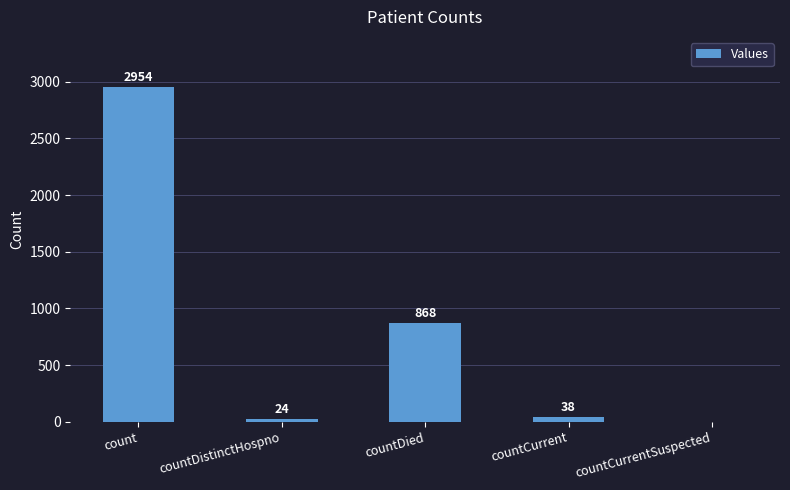

The chart shows a value of 0 at countCurrentSuspected. True or false?

True